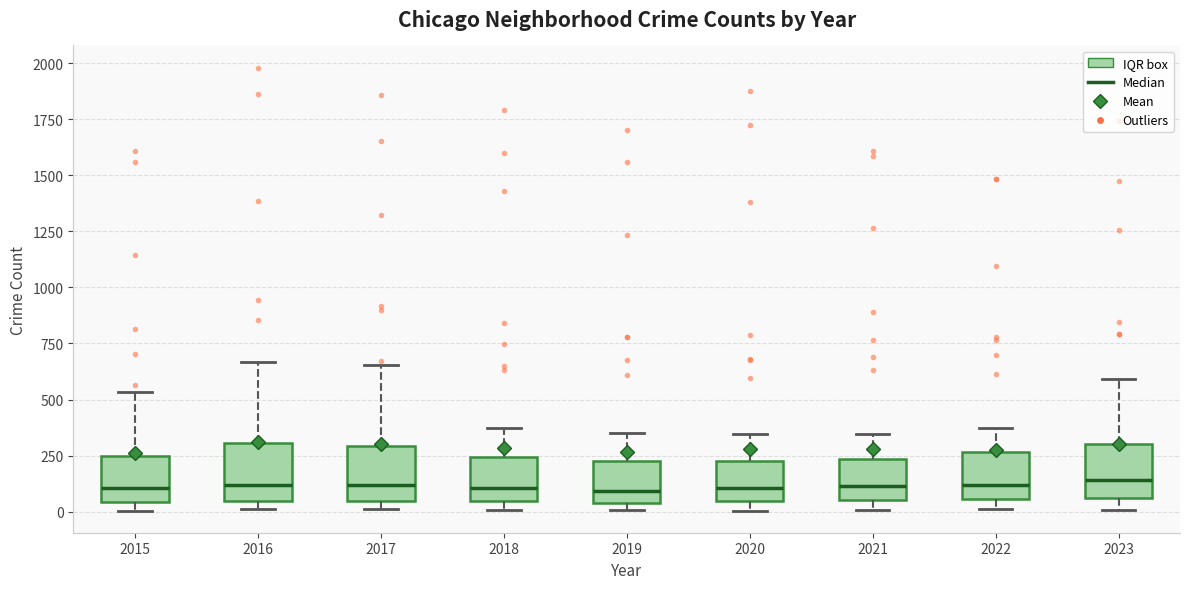

Reading left to right, read every box against the y-axis: the position of its median line, the range the box covers, and the ends of its whiskers. The values are not printed on the chart, so give them approximately, as read against the axis.

2015: median 100, box 50 to 250, whiskers 0 to 550
2016: median 100, box 50 to 300, whiskers 0 to 650
2017: median 100, box 50 to 300, whiskers 0 to 650
2018: median 100, box 50 to 250, whiskers 0 to 350
2019: median 100, box 50 to 200, whiskers 0 to 350
2020: median 100, box 50 to 250, whiskers 0 to 350
2021: median 100, box 50 to 250, whiskers 0 to 350
2022: median 100, box 50 to 250, whiskers 0 to 400
2023: median 150, box 50 to 300, whiskers 0 to 600